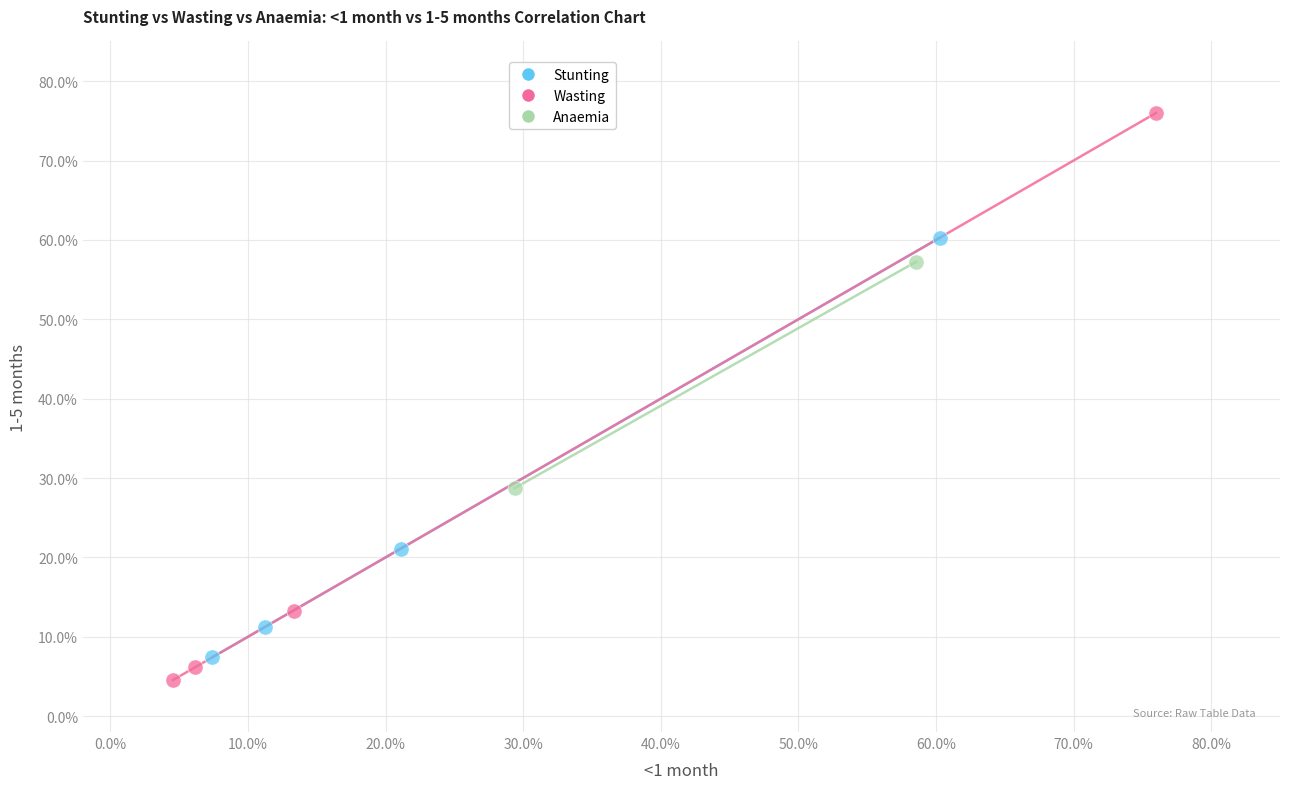

What are all the series names shown in the legend?

Stunting, Wasting, Anaemia